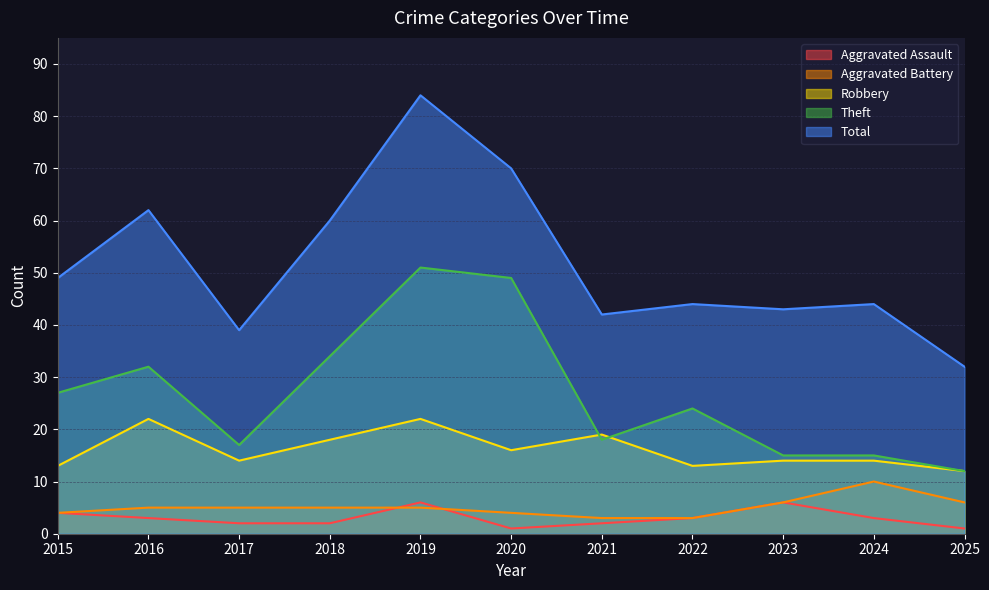

At which category does the chart reach its peak across all series?

2019